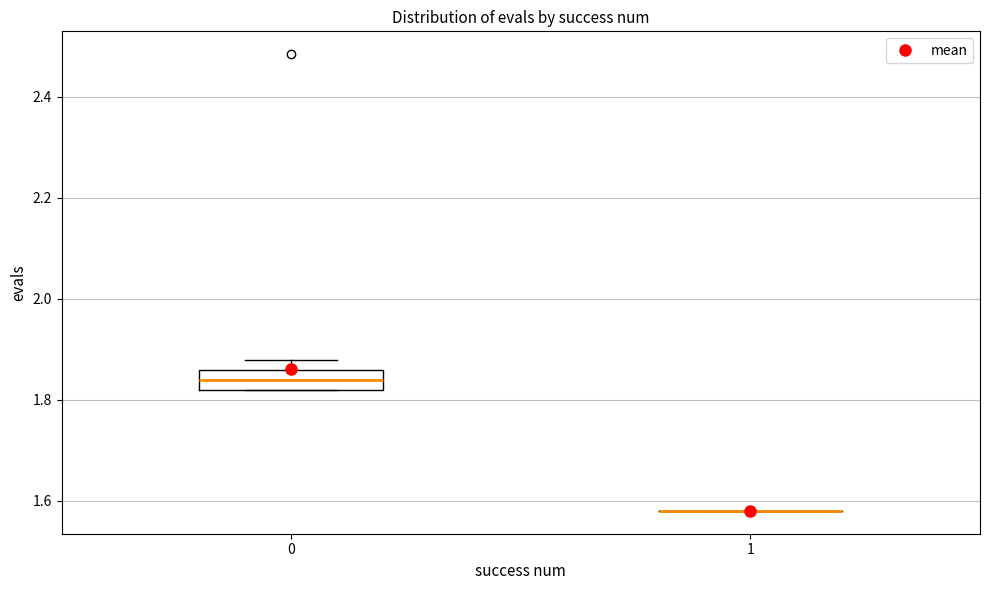

Reading left to right, transcribe this box plot: for each box, give where its median line is, the range the box spans, and where its two whiskers end, as read against the y-axis. The values are not printed on the chart, so give them approximately, as read against the axis.

0: median 1.84, box 1.82 to 1.86, whiskers 1.82 to 1.88
1: box collapsed to a line at 1.58, whiskers 1.58 to 1.58